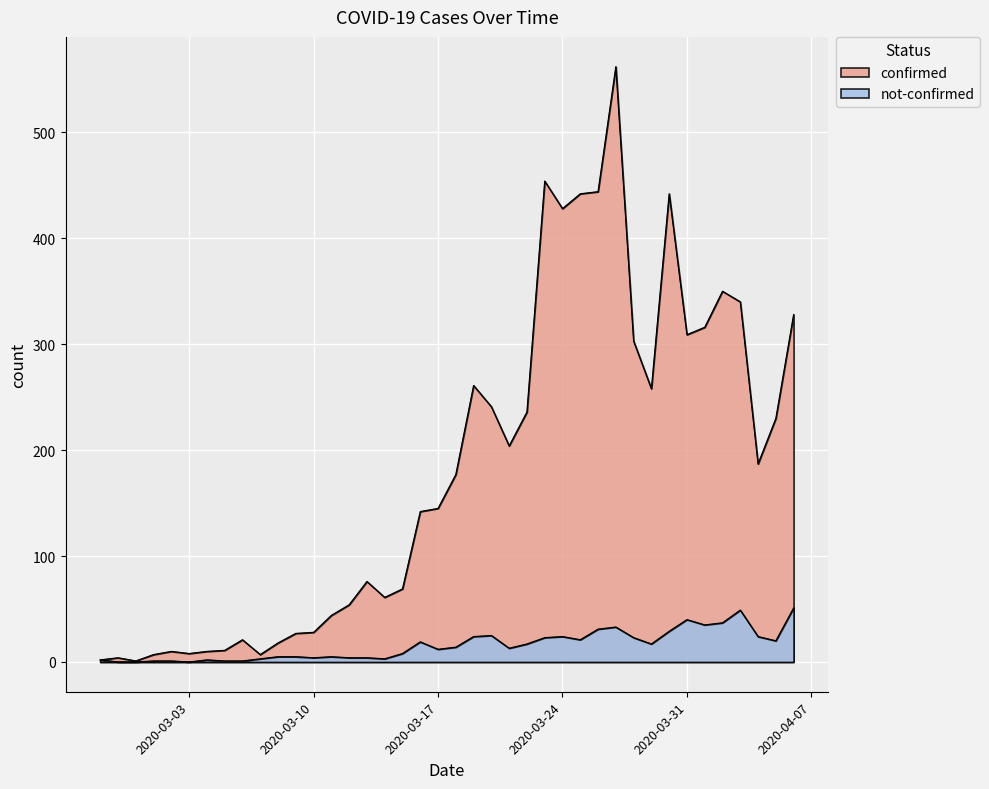

How many values in the not-confirmed series exceed 14?

19